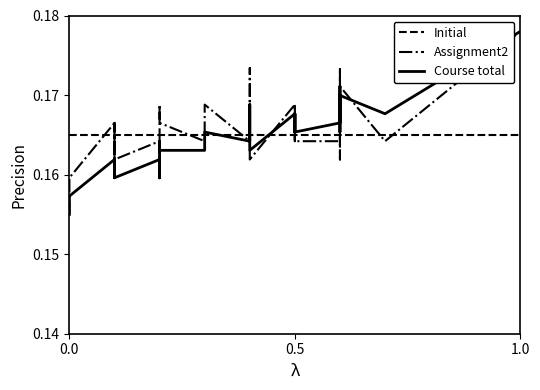

What is the value of the Course total point at the 27th from the left?

0.2